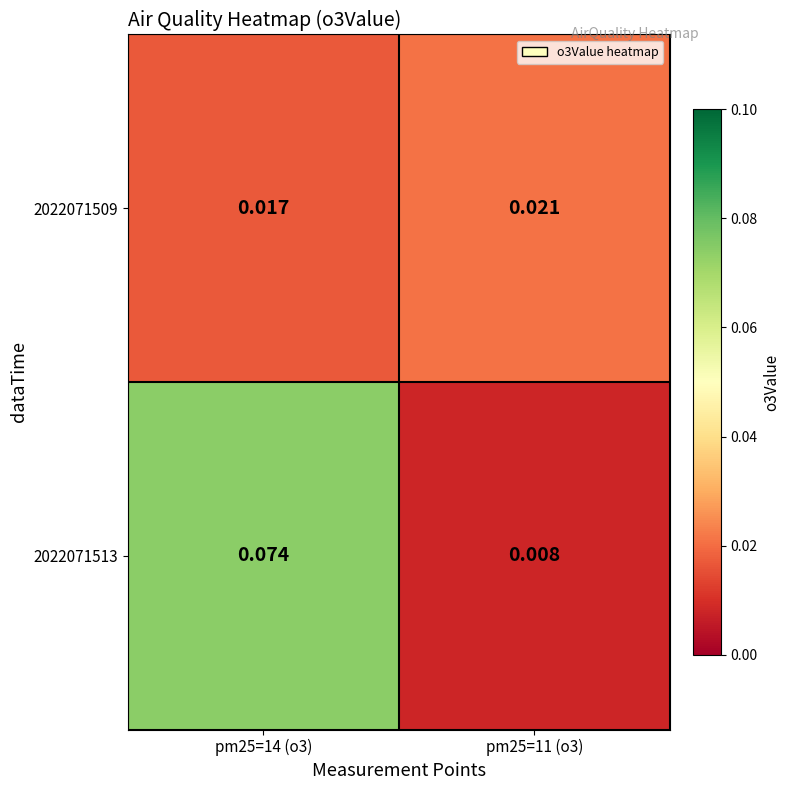

Is the value of 2022071509 at pm25=14 (o3) greater than the value of 2022071513 at pm25=14 (o3)?

No